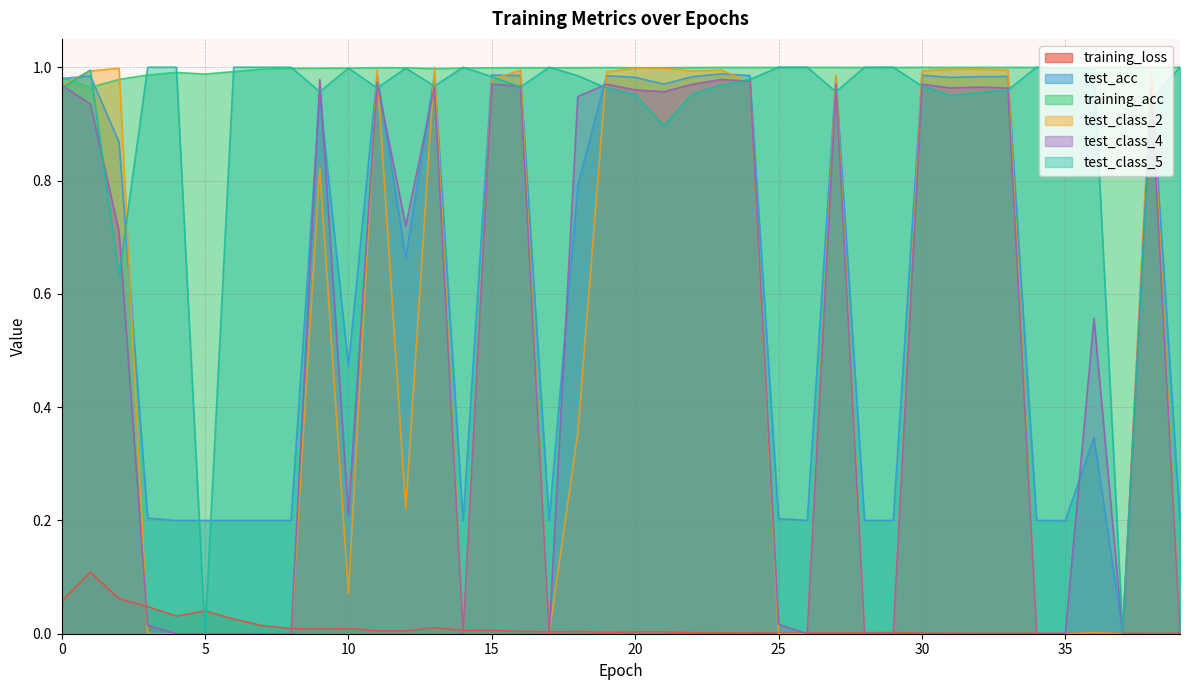

What are all the series names shown in the legend?

training_loss, test_acc, training_acc, test_class_2, test_class_4, test_class_5